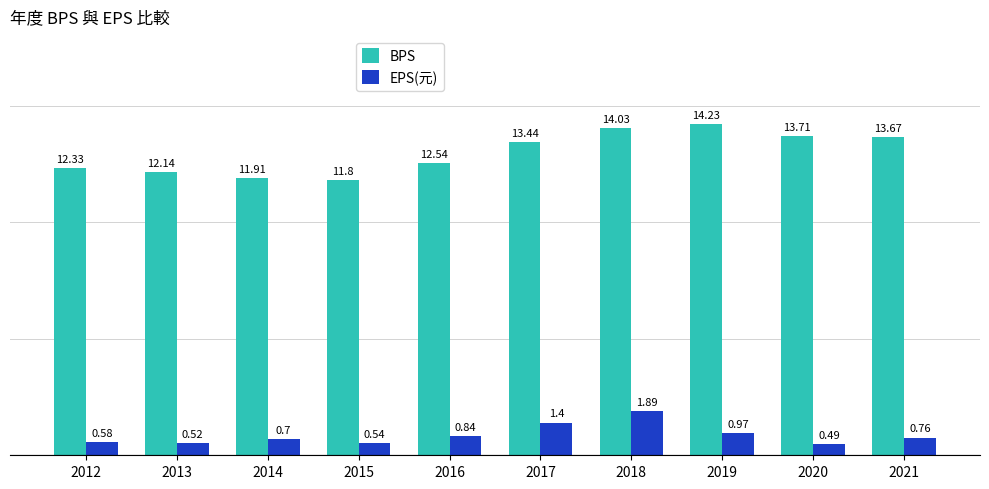

Which series has the widest spread of values?

BPS